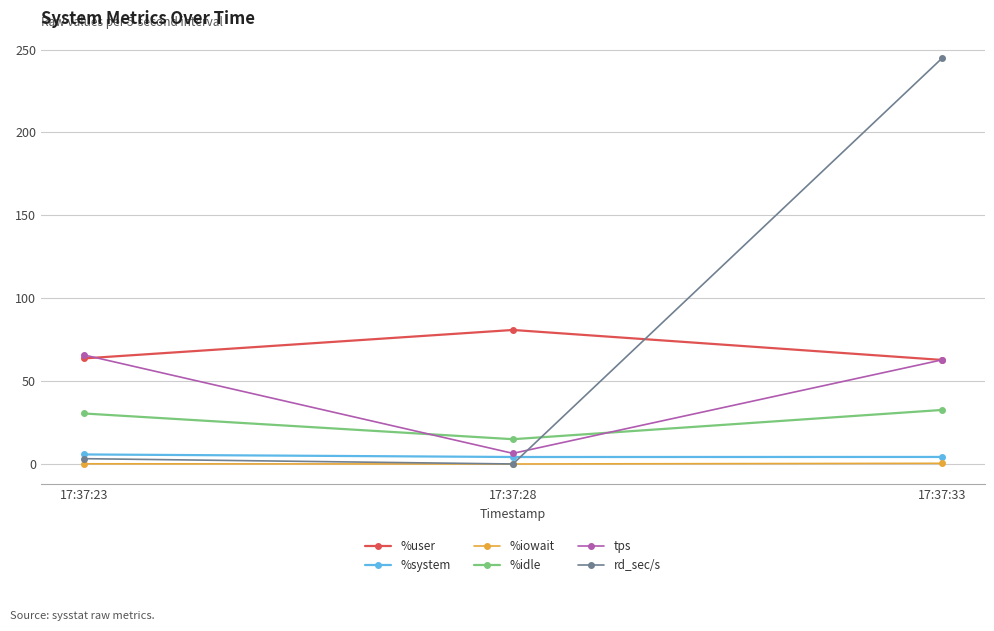

Which category has the highest value across all series?

17:37:33